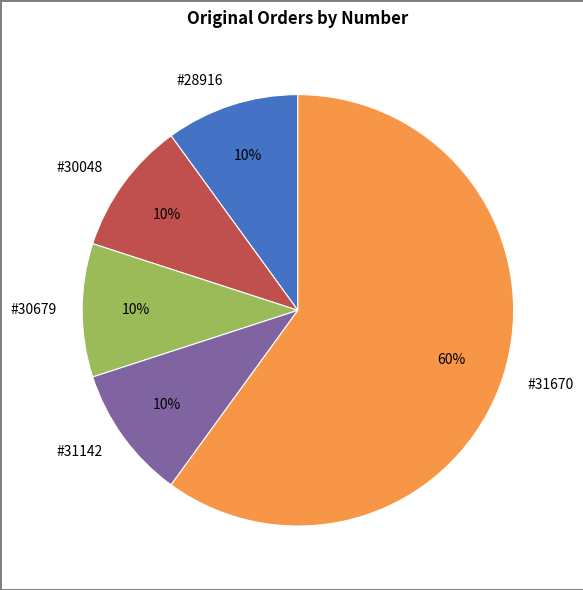

Which slice is the largest?

#31670